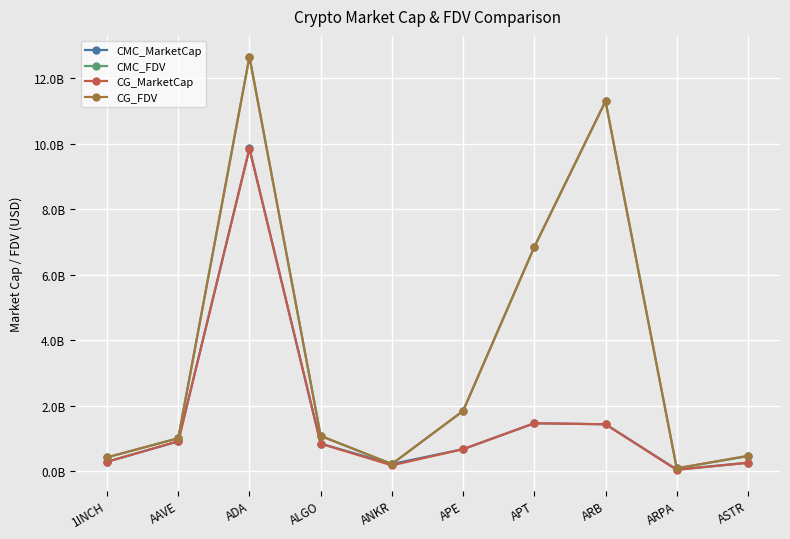

Reading left to right, list all the values displayed in this chart.

CMC_MarketCap: 1INCH=0.3	AAVE=0.9	ADA=9.9	ALGO=0.8	ANKR=0.2	APE=0.7	APT=1.5	ARB=1.4	ARPA=0.1	ASTR=0.3
CMC_FDV: 1INCH=0.4	AAVE=1.0	ADA=12.7	ALGO=1.1	ANKR=0.2	APE=1.8	APT=6.9	ARB=11.3	ARPA=0.1	ASTR=0.5
CG_MarketCap: 1INCH=0.3	AAVE=0.9	ADA=9.9	ALGO=0.8	ANKR=0.2	APE=0.7	APT=1.5	ARB=1.4	ARPA=0.0	ASTR=0.3
CG_FDV: 1INCH=0.4	AAVE=1.0	ADA=12.7	ALGO=1.1	ANKR=0.2	APE=1.8	APT=6.9	ARB=11.3	ARPA=0.1	ASTR=0.5